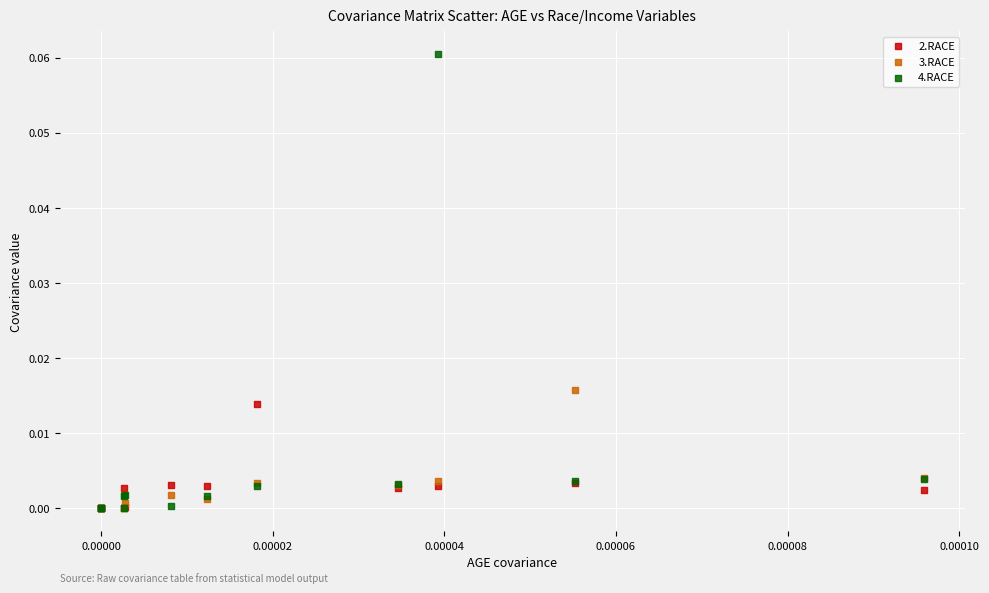

Which series has the largest Y range (max minus min)?

4.RACE